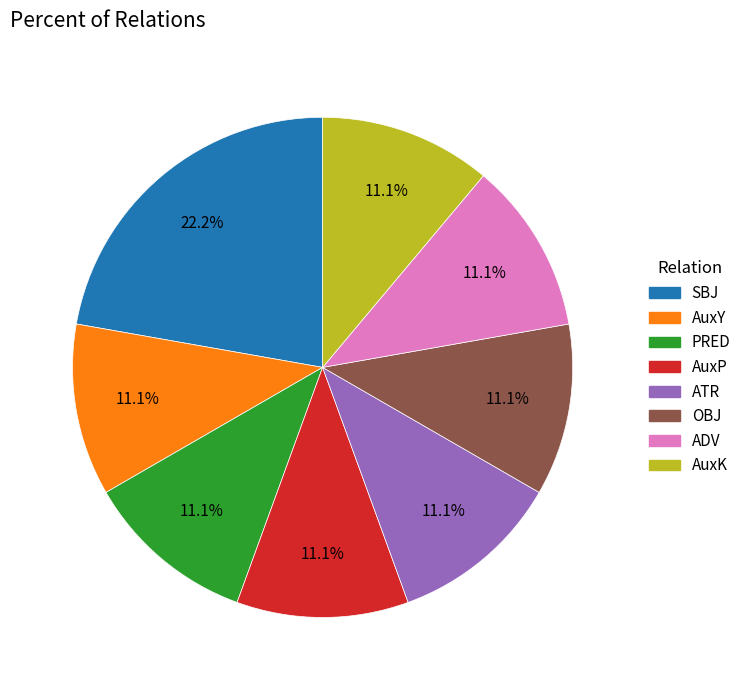

Combined, what portion of the pie is SBJ and AuxP?

33.3%